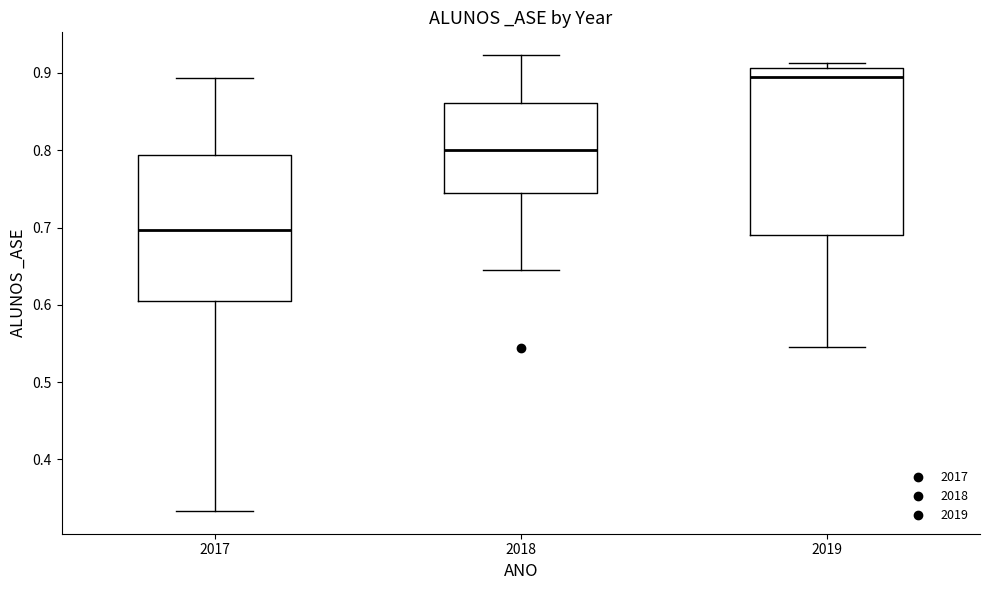

Which box's median line is the highest?

2019